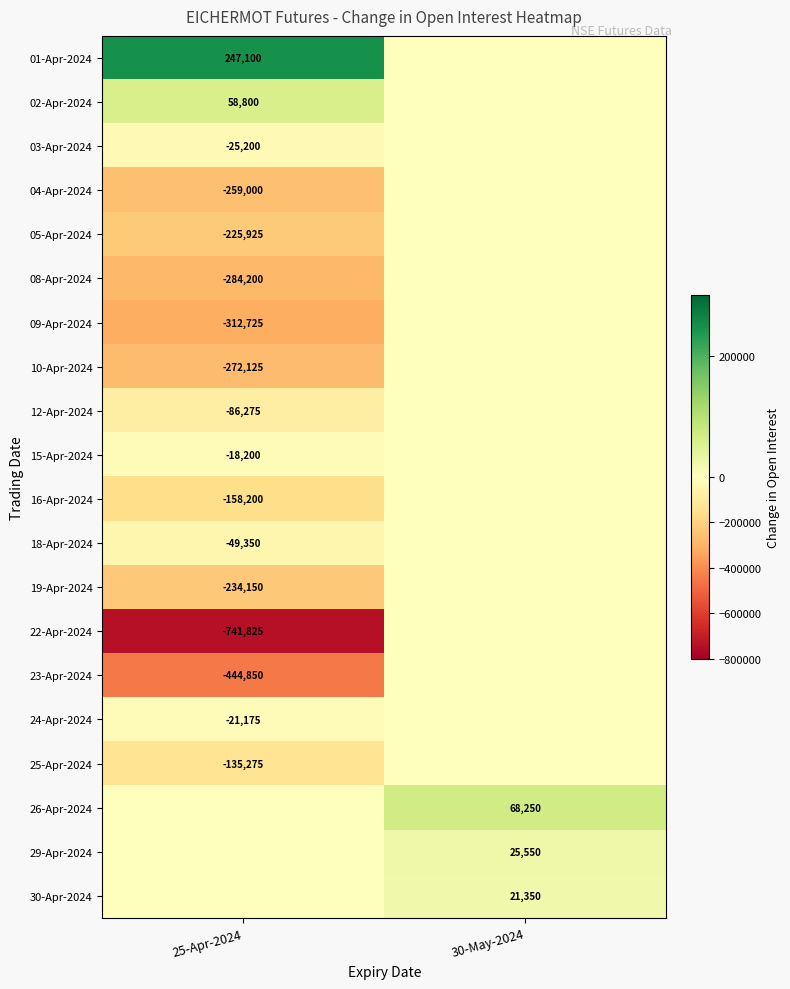

The 01-Apr-2024 series shows 109480 at 25-Apr-2024. True or false?

False